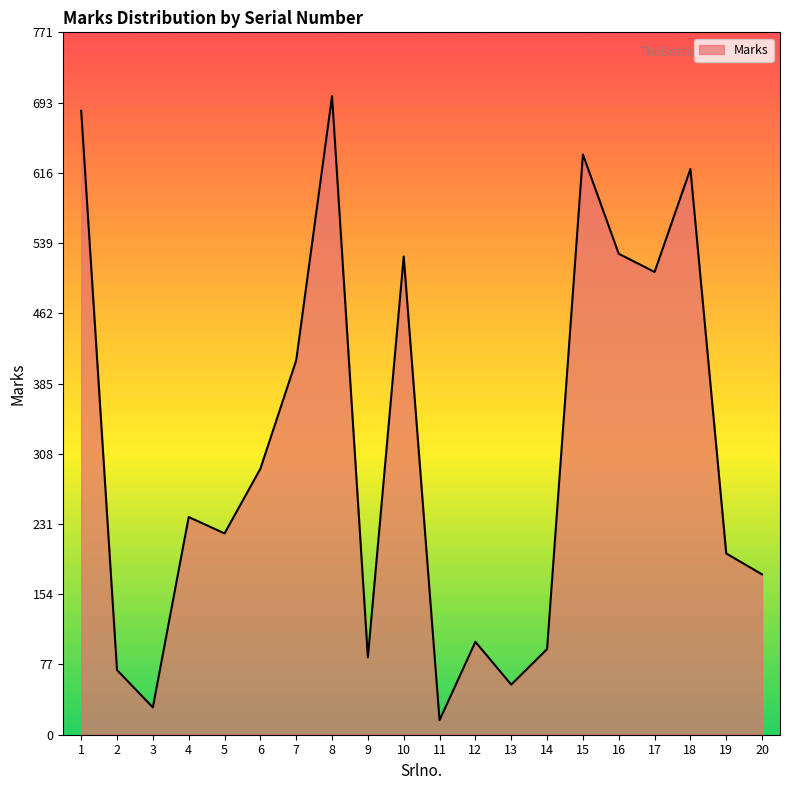

What is the change in value from 2 to 16?

+457